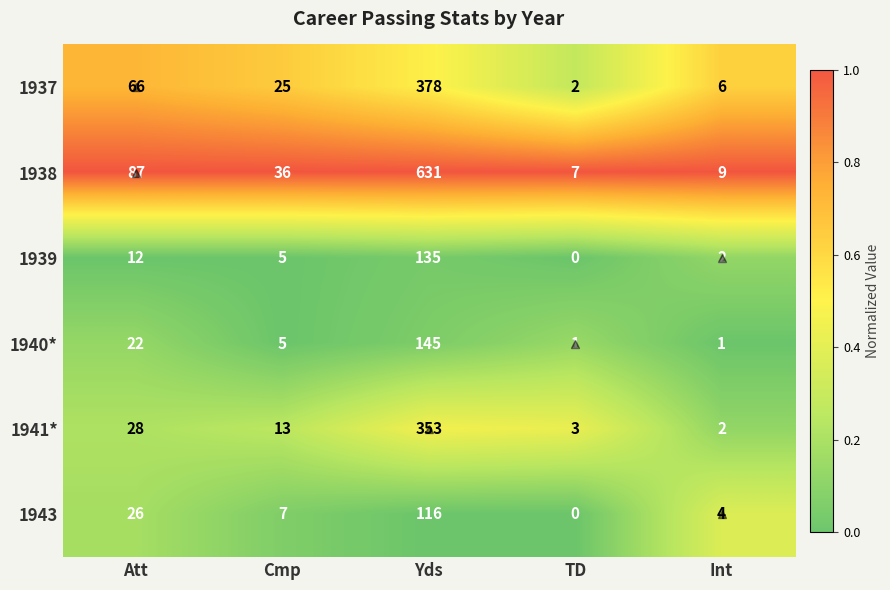

Is the value of 1940* at TD greater than the value of 1938 at Cmp?

No